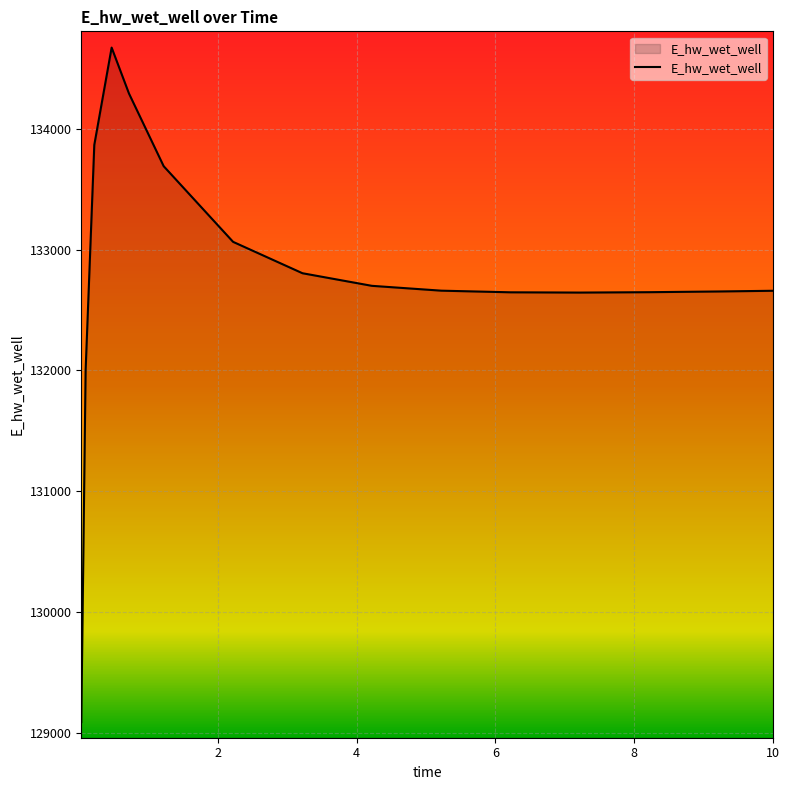

Count the number of categories in the chart.

15